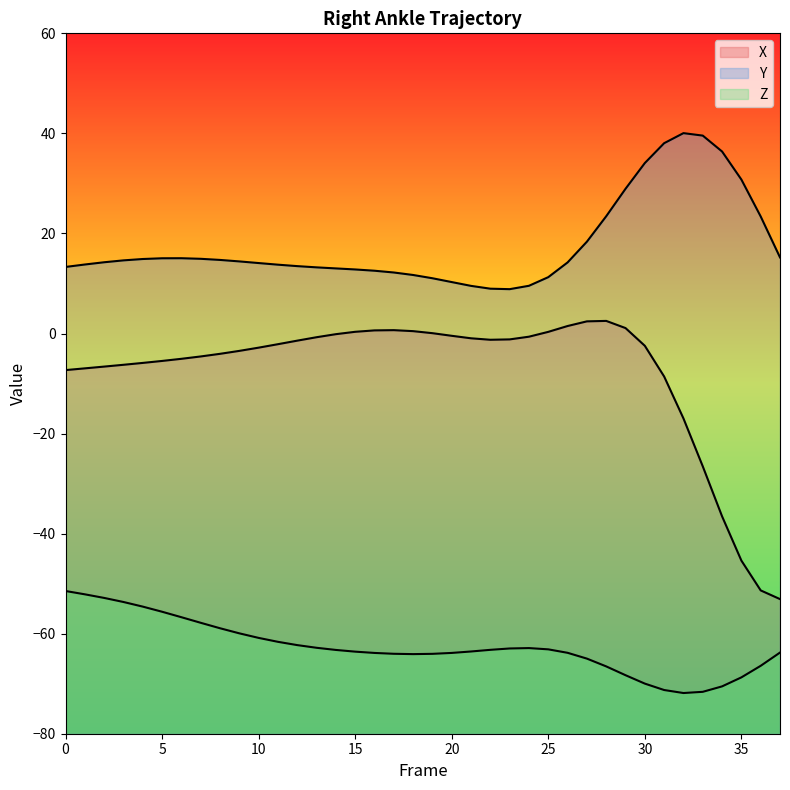

What is the sum of all Y values?

673.6